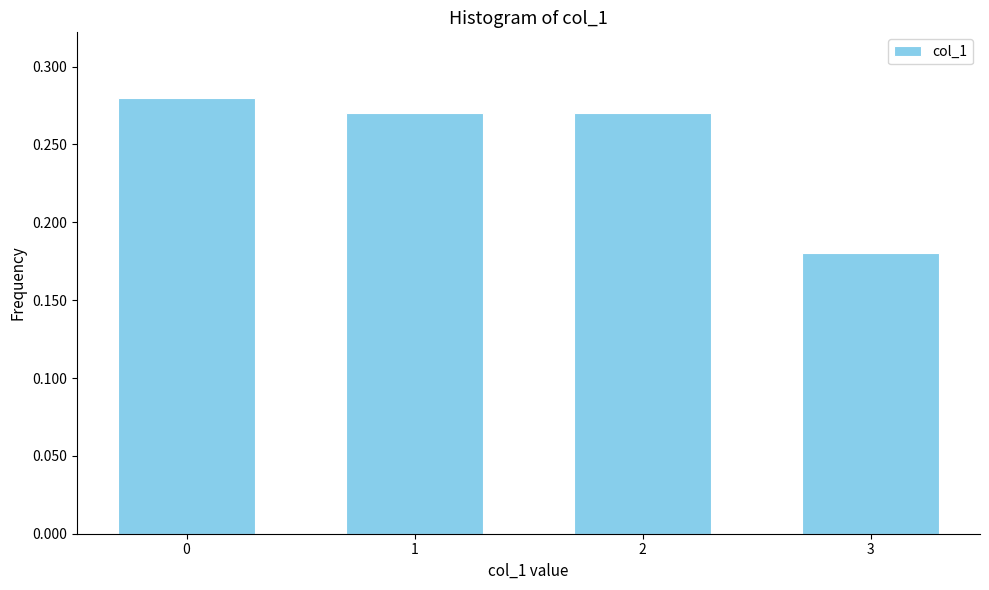

At which label is the value closest to 0?

3